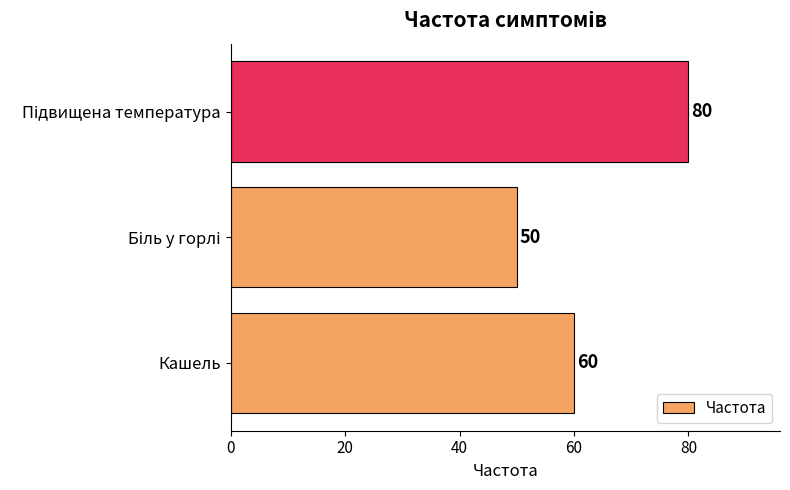

How many values are between 50 and 80?

3